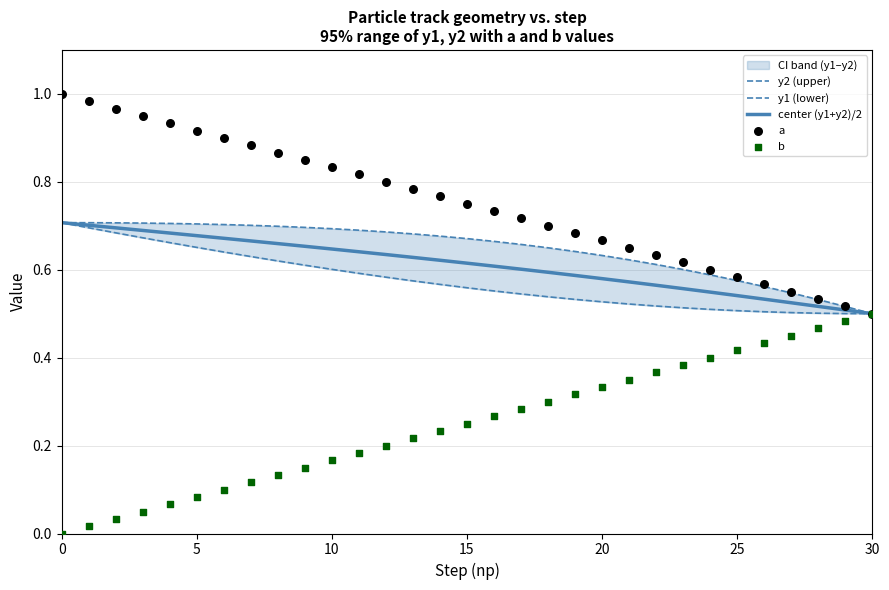

Which series has the largest Y range (max minus min)?

a